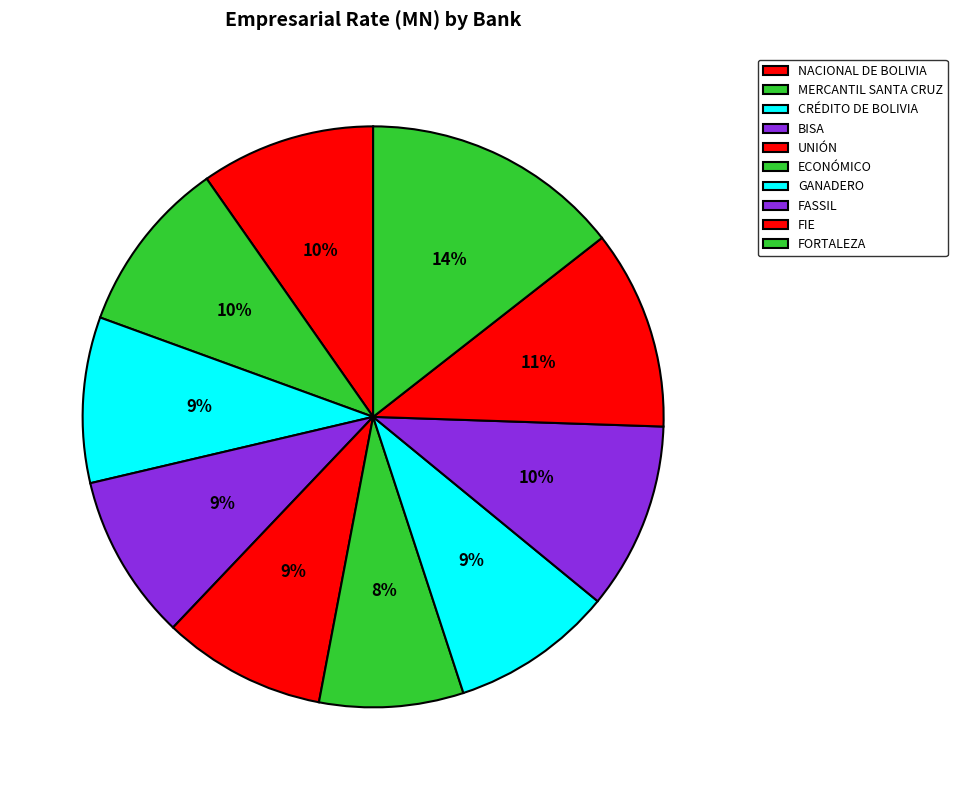

To the nearest percent, what is the difference between the ECONÓMICO and FIE slice percentages?

3%